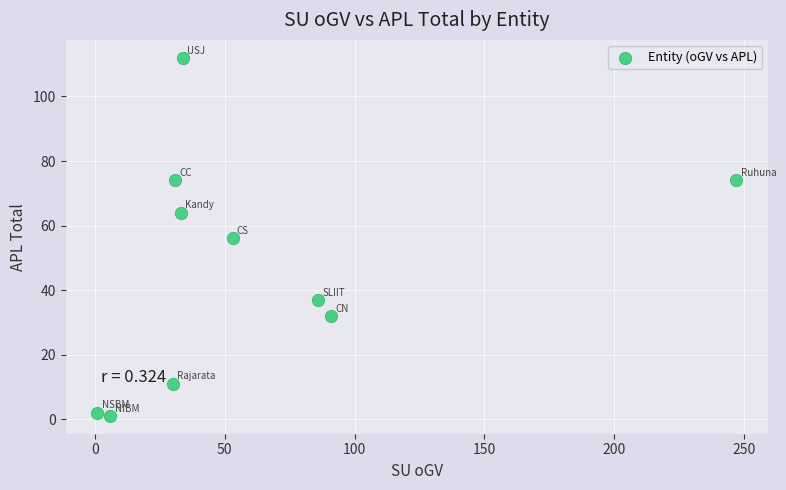

What is the average Y value?

46